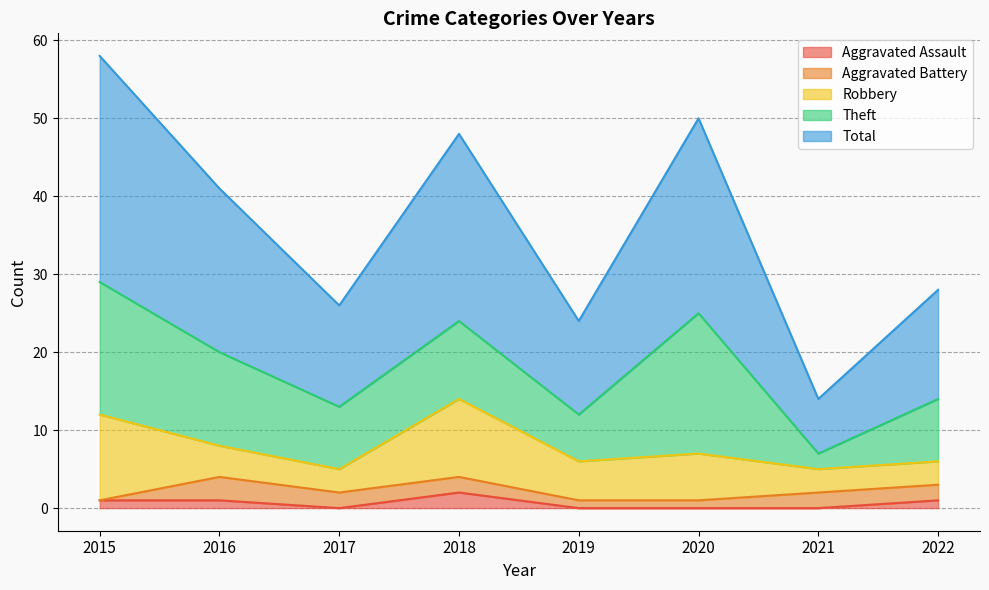

What is the difference between the highest and lowest values at 2015?

29